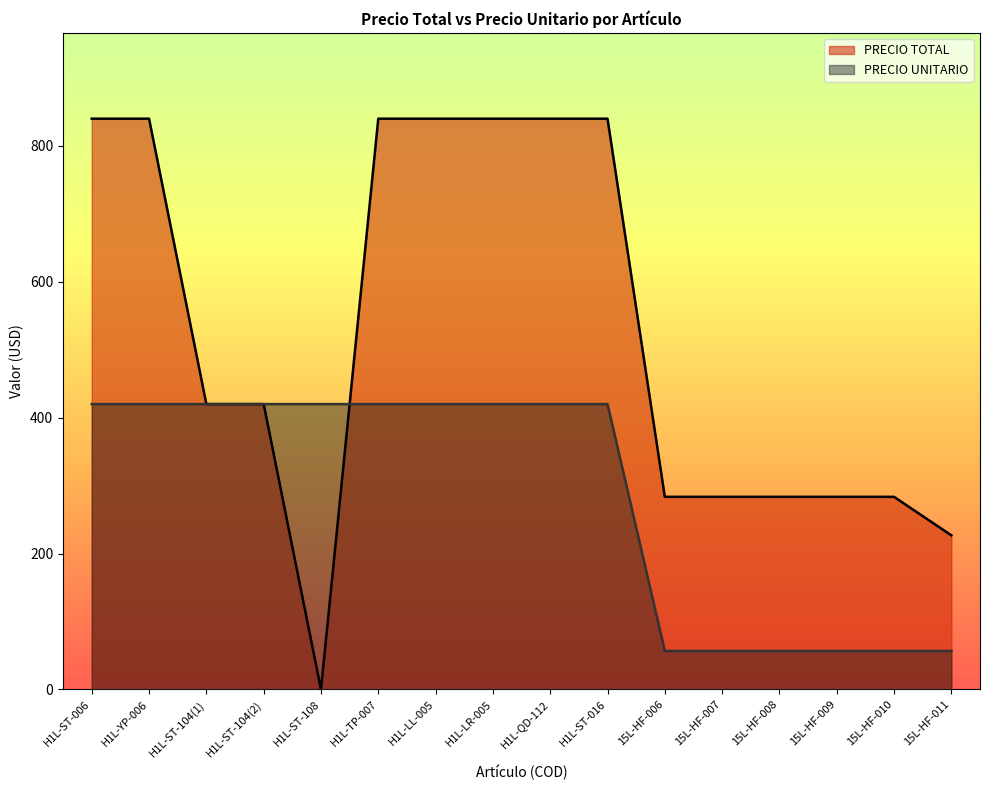

Reading left to right, extract all data points from this chart.

PRECIO TOTAL: H1L-ST-006=840.0	H1L-YP-006=840.0	H1L-ST-104(1)=420.0	H1L-ST-104(2)=420.0	H1L-ST-108=0.0	H1L-TP-007=840.0	H1L-LL-005=840.0	H1L-LR-005=840.0	H1L-QD-112=840.0	H1L-ST-016=840.0	15L-HF-006=283.5	15L-HF-007=283.5	15L-HF-008=283.5	15L-HF-009=283.5	15L-HF-010=283.5	15L-HF-011=226.8
PRECIO UNITARIO: H1L-ST-006=420.0	H1L-YP-006=420.0	H1L-ST-104(1)=420.0	H1L-ST-104(2)=420.0	H1L-ST-108=420.0	H1L-TP-007=420.0	H1L-LL-005=420.0	H1L-LR-005=420.0	H1L-QD-112=420.0	H1L-ST-016=420.0	15L-HF-006=56.7	15L-HF-007=56.7	15L-HF-008=56.7	15L-HF-009=56.7	15L-HF-010=56.7	15L-HF-011=56.7